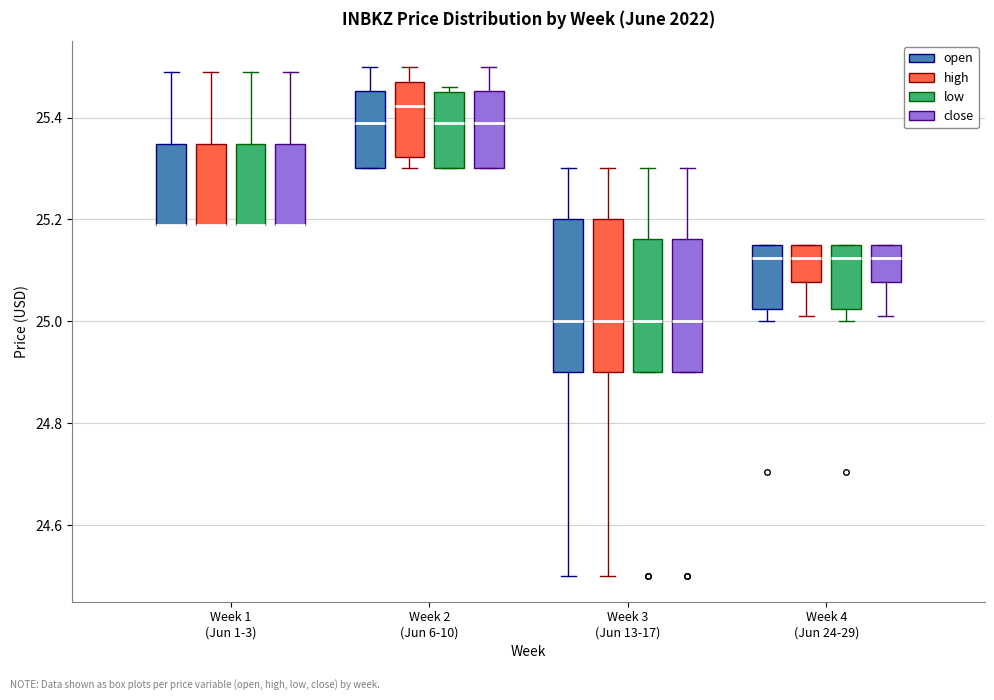

Where does the upper whisker of the box for Week 1 (Jun 1-3) (open) end on the y-axis? The values are not printed on the chart, so give them approximately, as read against the axis.

25.50